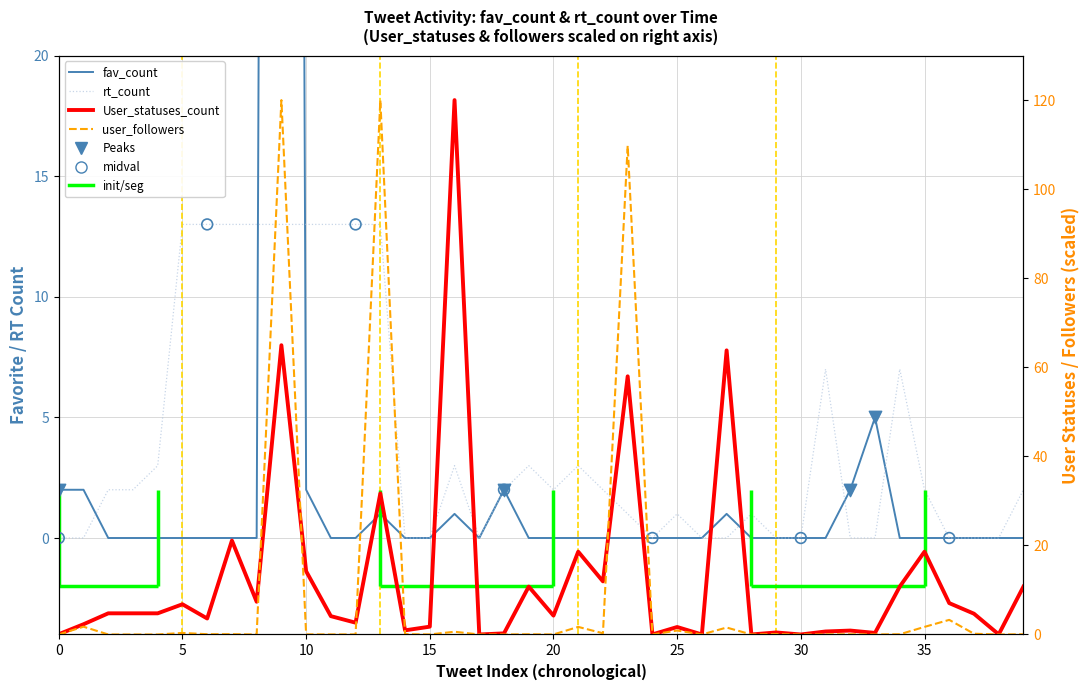

At how many categories does at least one series exceed 78?

4